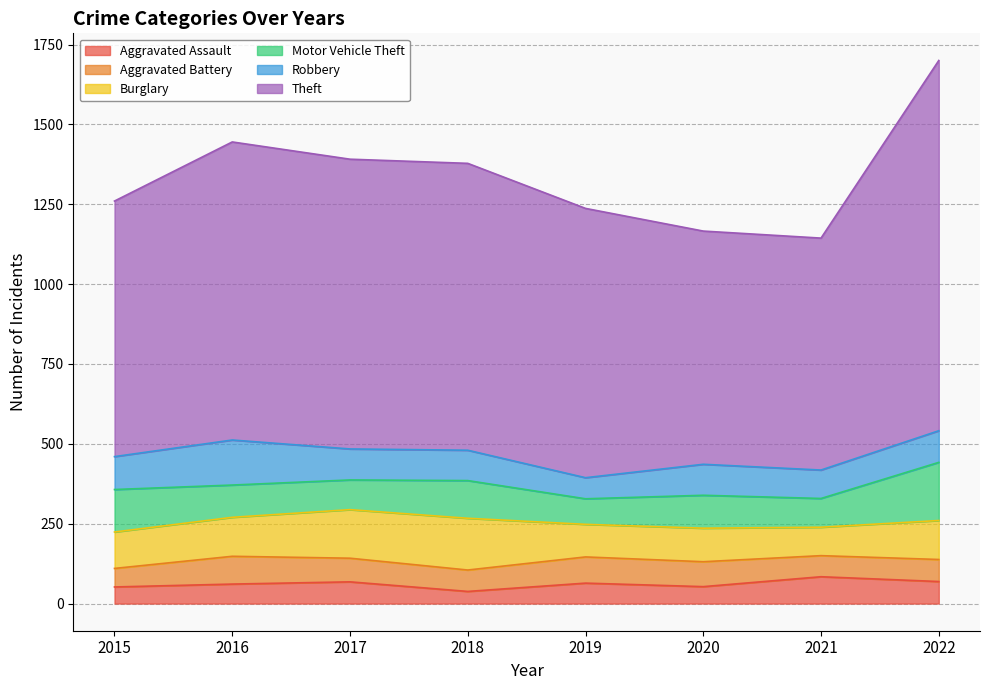

Reading left to right, transcribe all the data shown in this chart.

Aggravated Assault: 2015=52	2016=61	2017=68	2018=38	2019=64	2020=53	2021=84	2022=69
Aggravated Battery: 2015=58	2016=87	2017=74	2018=67	2019=82	2020=78	2021=66	2022=69
Burglary: 2015=114	2016=122	2017=152	2018=162	2019=102	2020=105	2021=89	2022=122
Motor Vehicle Theft: 2015=133	2016=101	2017=93	2018=118	2019=80	2020=103	2021=90	2022=182
Robbery: 2015=103	2016=141	2017=97	2018=95	2019=66	2020=97	2021=89	2022=99
Theft: 2015=800	2016=933	2017=907	2018=898	2019=843	2020=730	2021=726	2022=1159